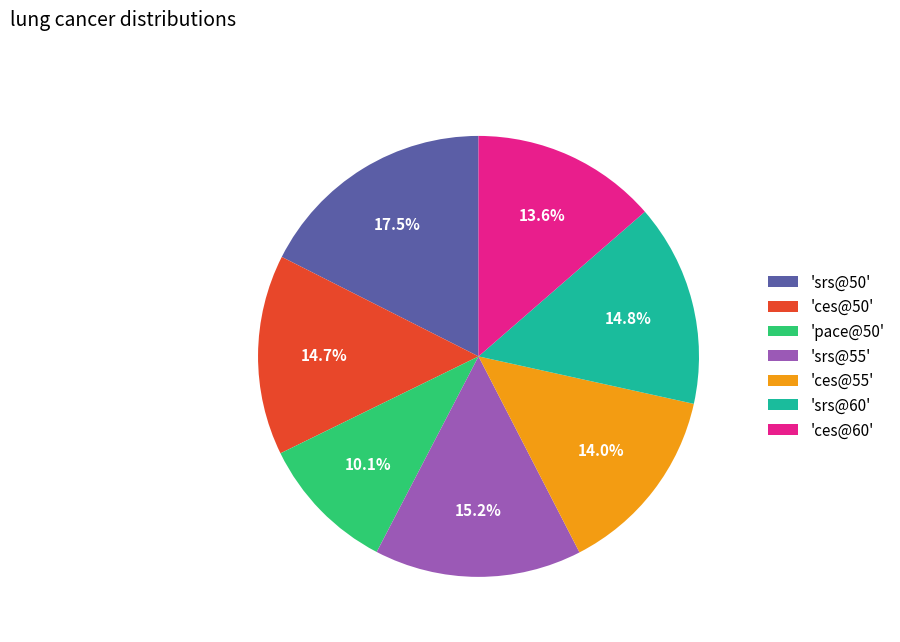

How much of the chart is everything except 'pace@50'?

89.9%